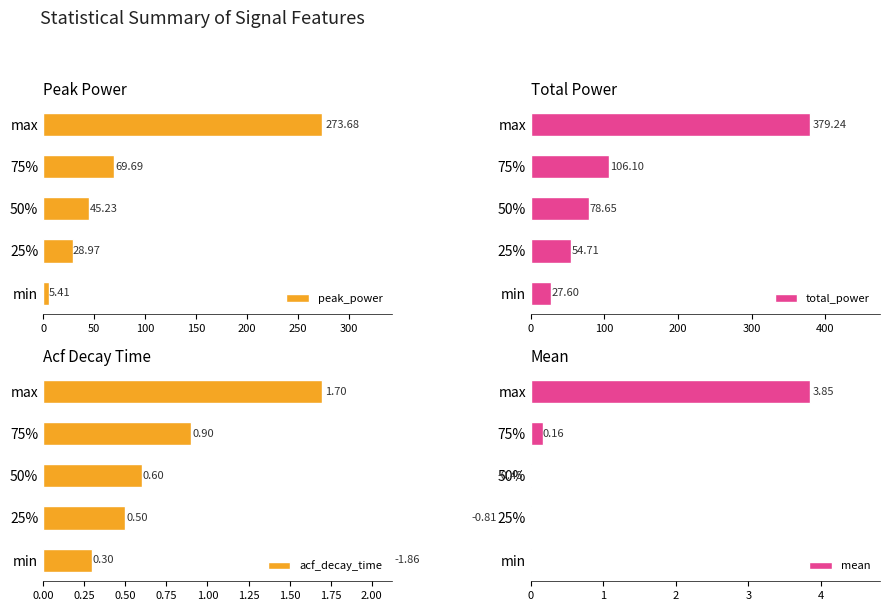

Rank the series by their maximum value, from lowest to highest.

acf_decay_time, mean, peak_power, total_power